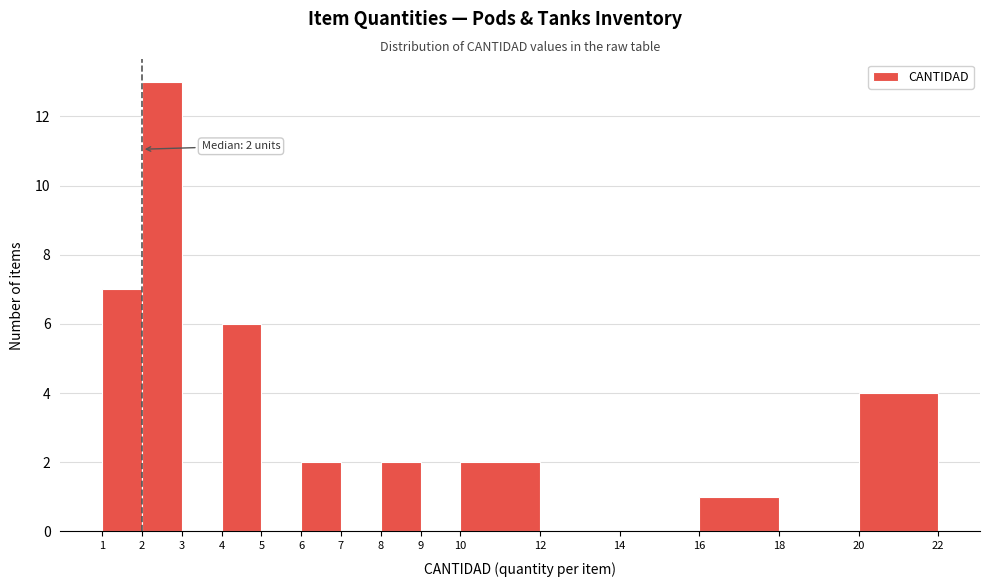

Over which range of the x-axis is the bar tallest?

2 to 3